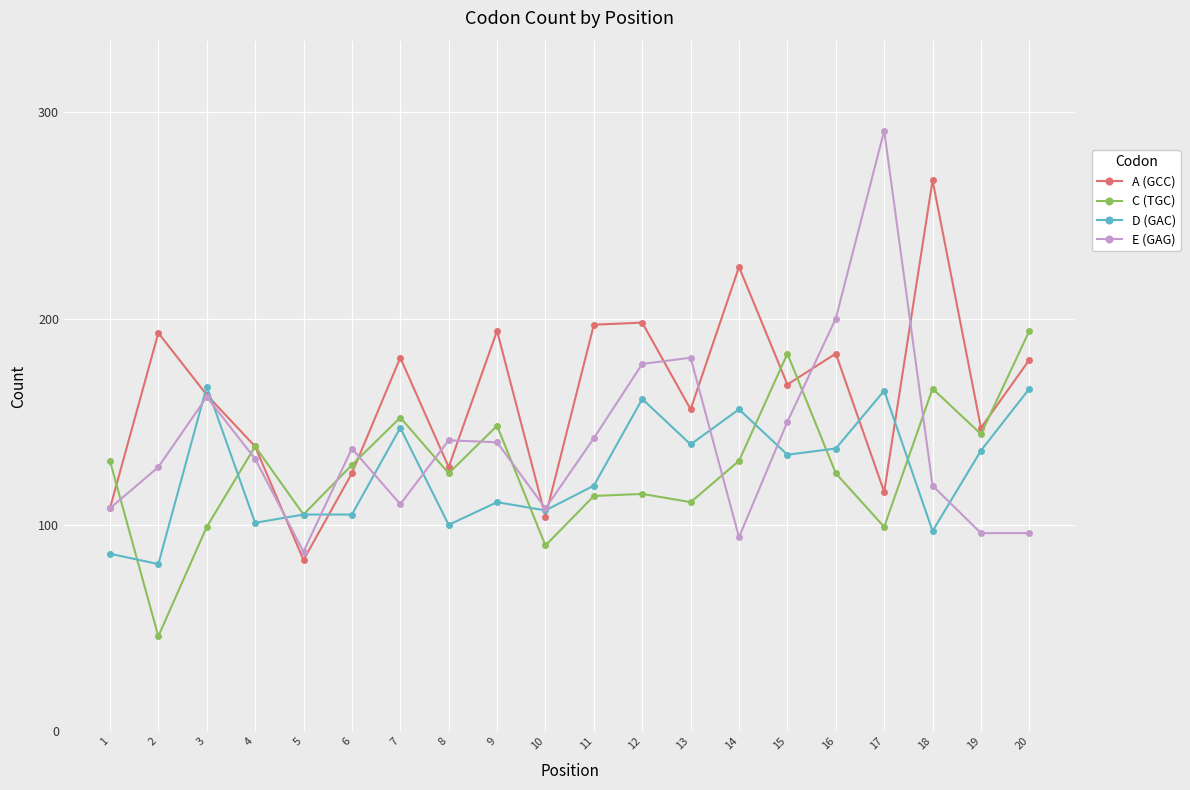

What is the total value across all series at 19?

523